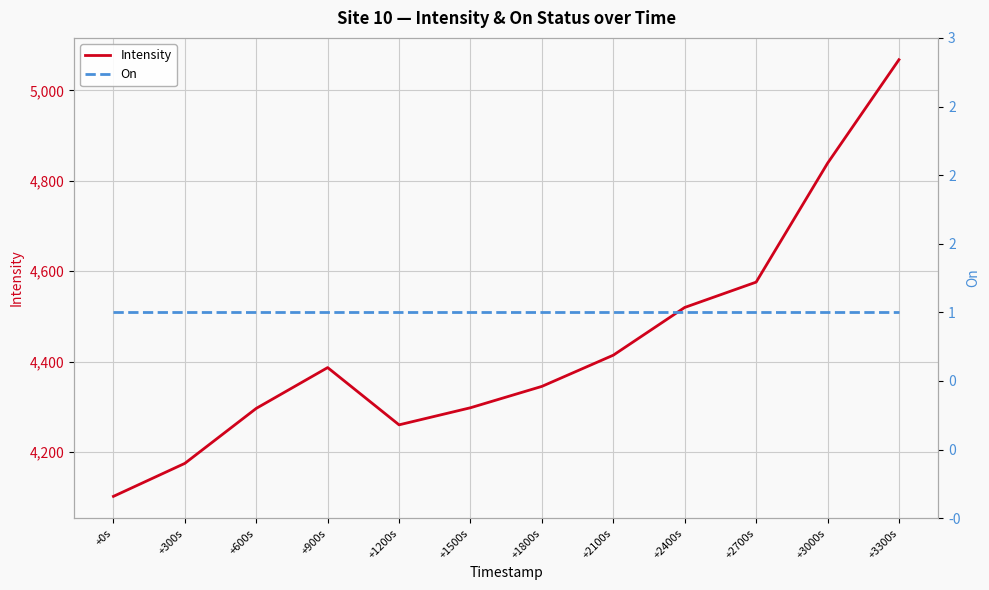

What position from the right is +1800s?

6